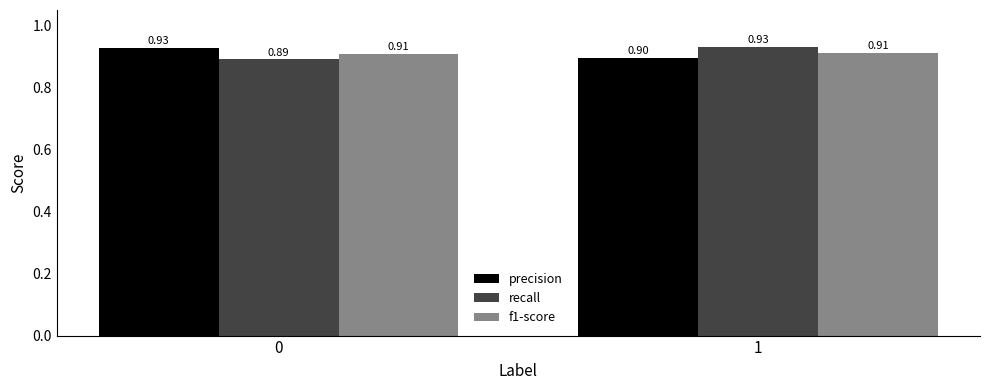

True or false: recall has a value of 1.4 at 1.

False